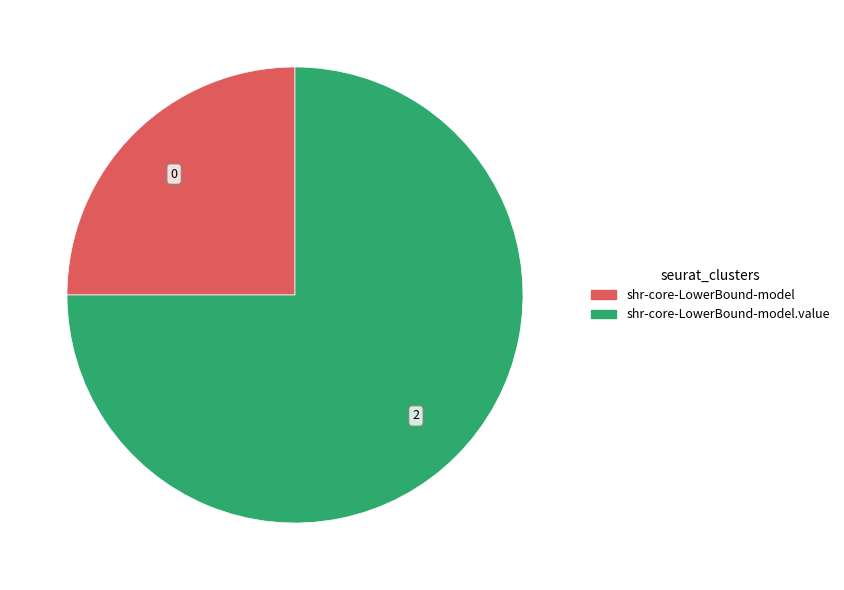

Rank the categories by value from lowest to highest.

shr-core-LowerBound-model, shr-core-LowerBound-model.value